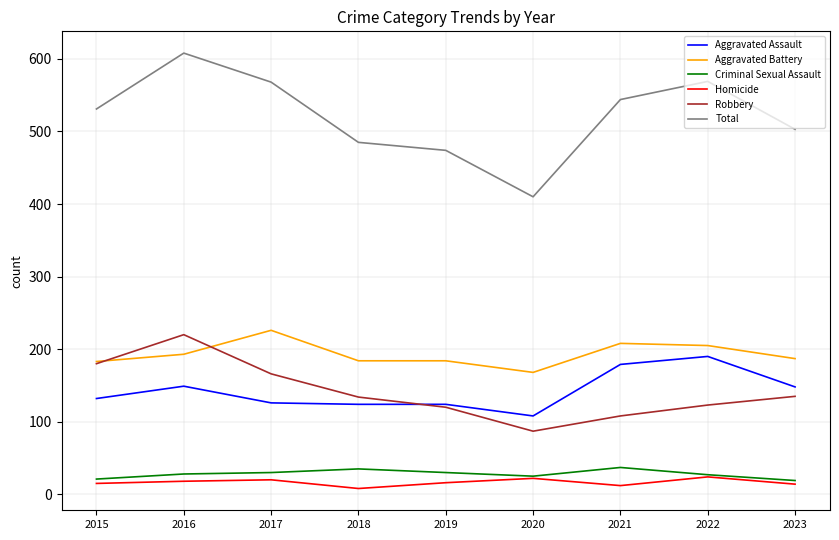

What is the minimum value shown in the chart?

8